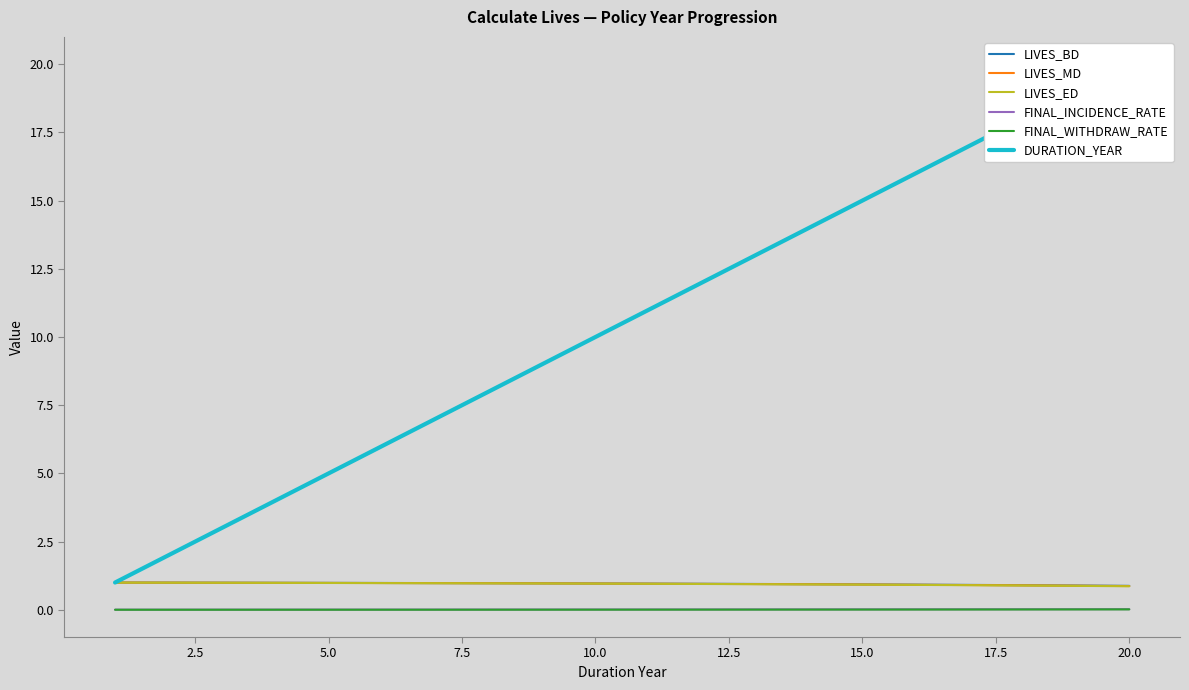

The value of LIVES_MD at 5.0 is 1.0. True or false?

True